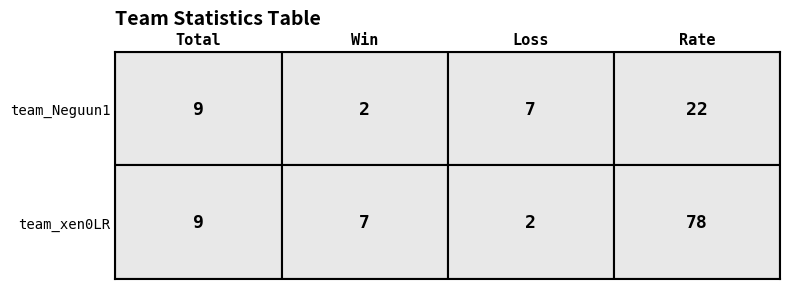

Rank the series at Rate from lowest to highest value.

team_Neguun1, team_xen0LR